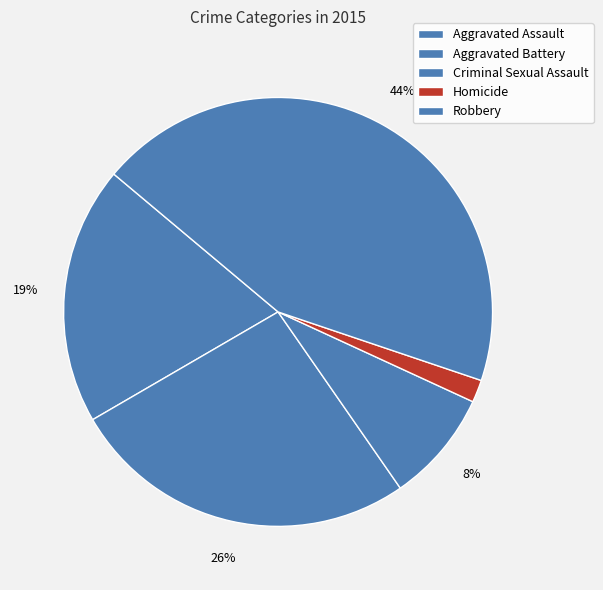

Rank the categories by value from highest to lowest.

Robbery, Aggravated Battery, Aggravated Assault, Criminal Sexual Assault, Homicide